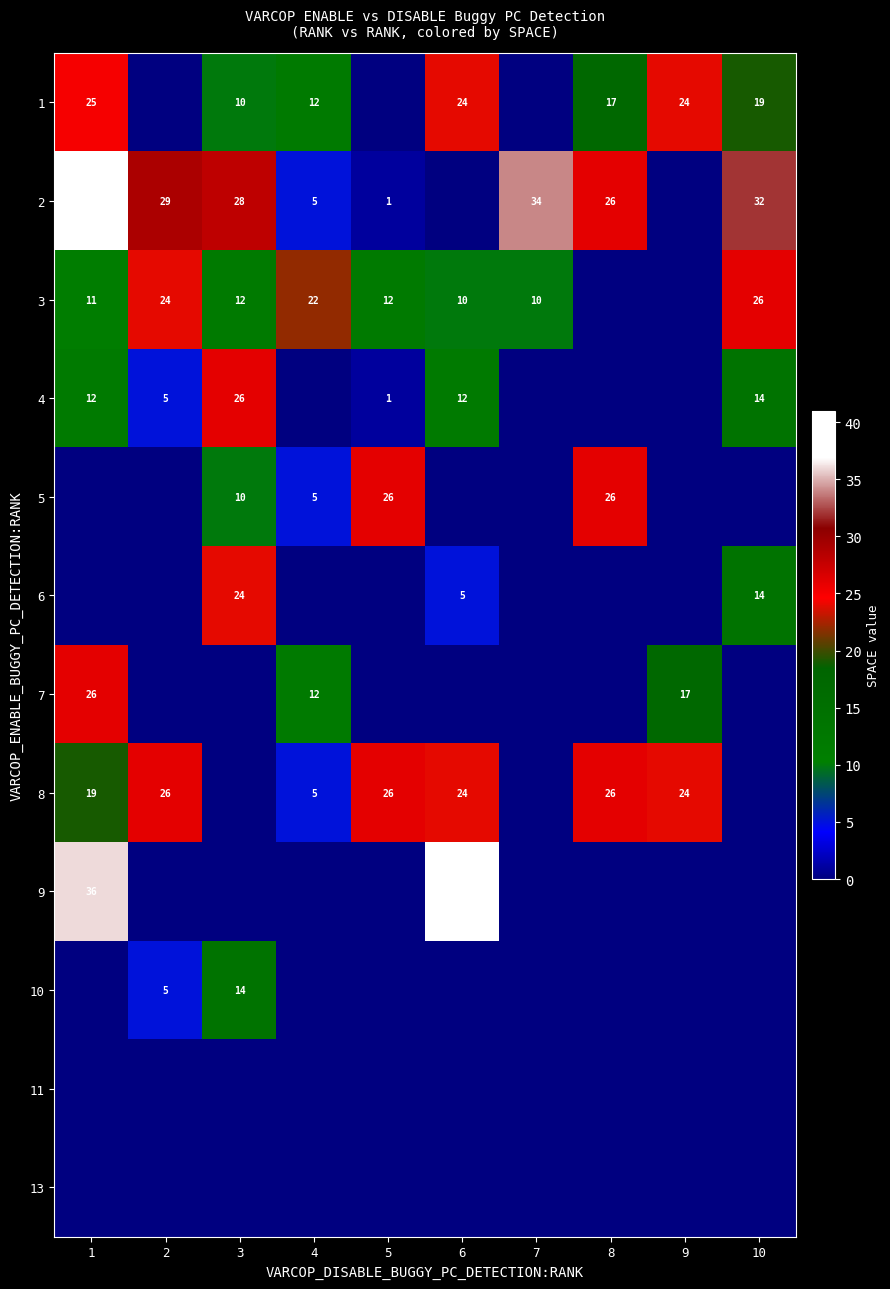

Count the number of categories in the chart.

10